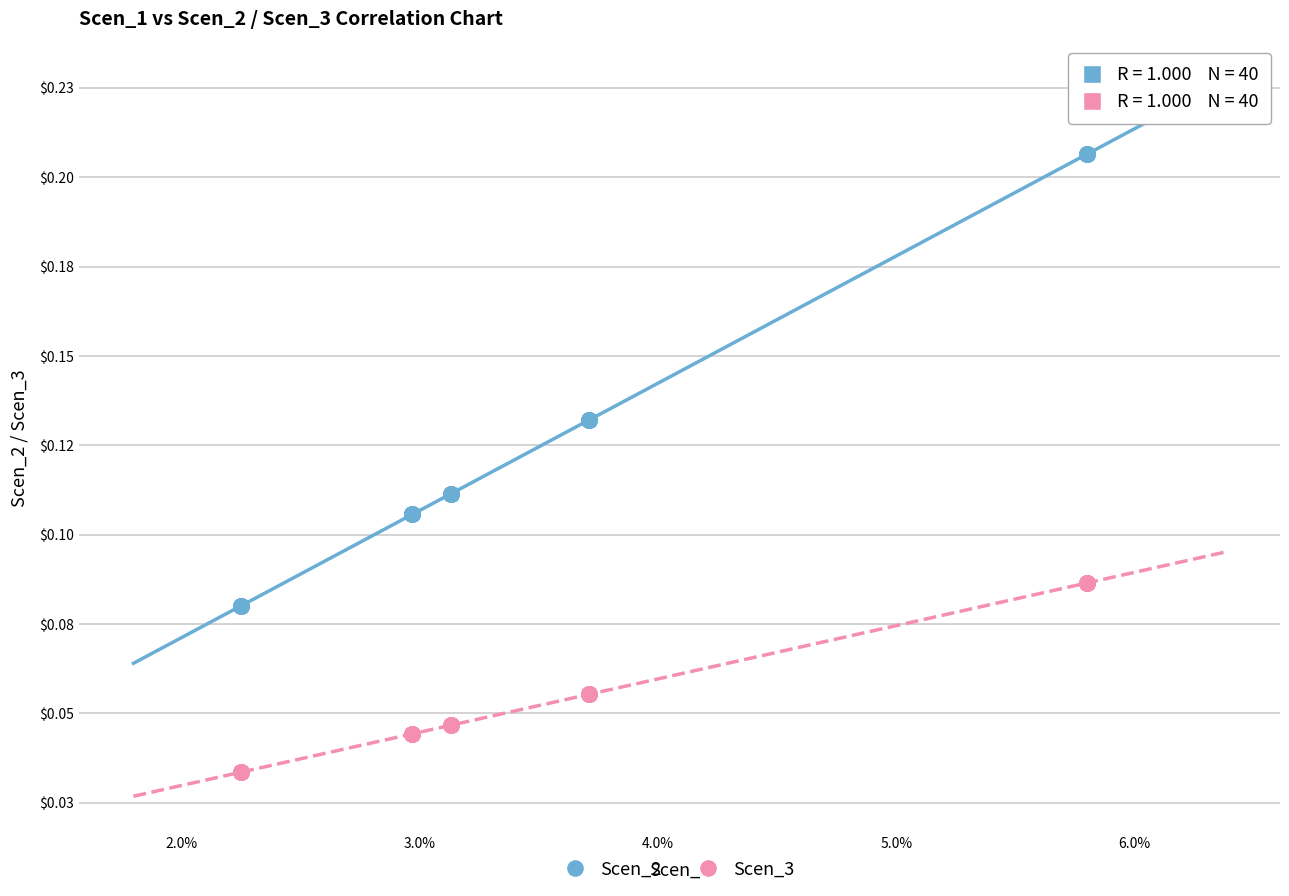

What are all the series names shown in the legend?

Scen_2, Scen_3